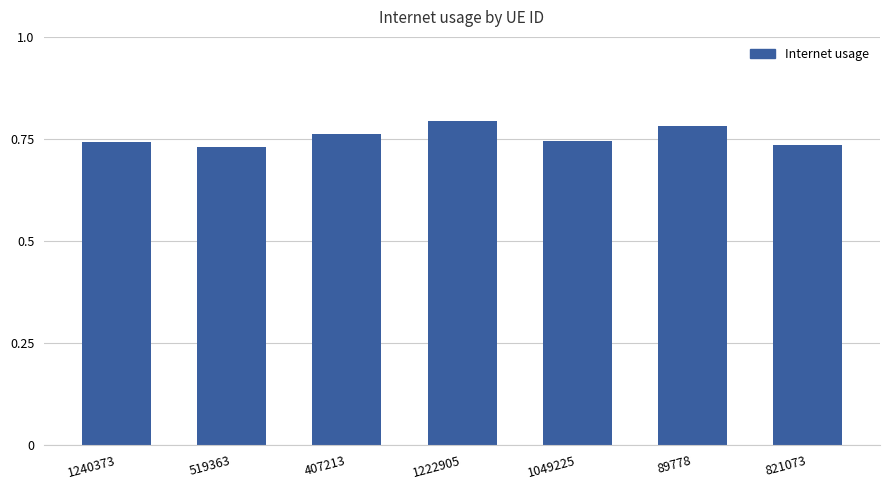

What position from the right is 89778?

2